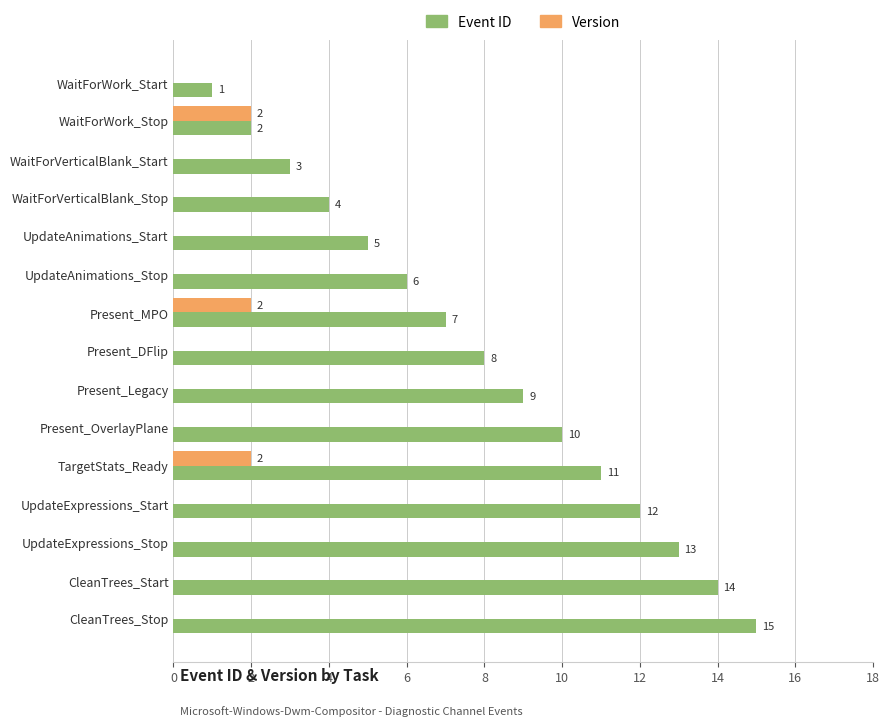

What is the maximum value for Event ID?

15